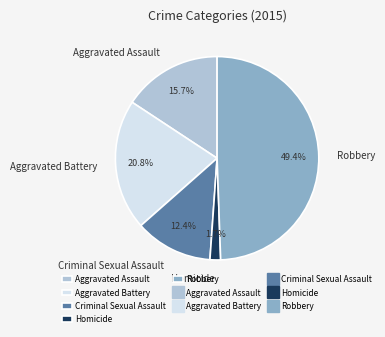

To the nearest percent, what is the average slice percentage?

20%